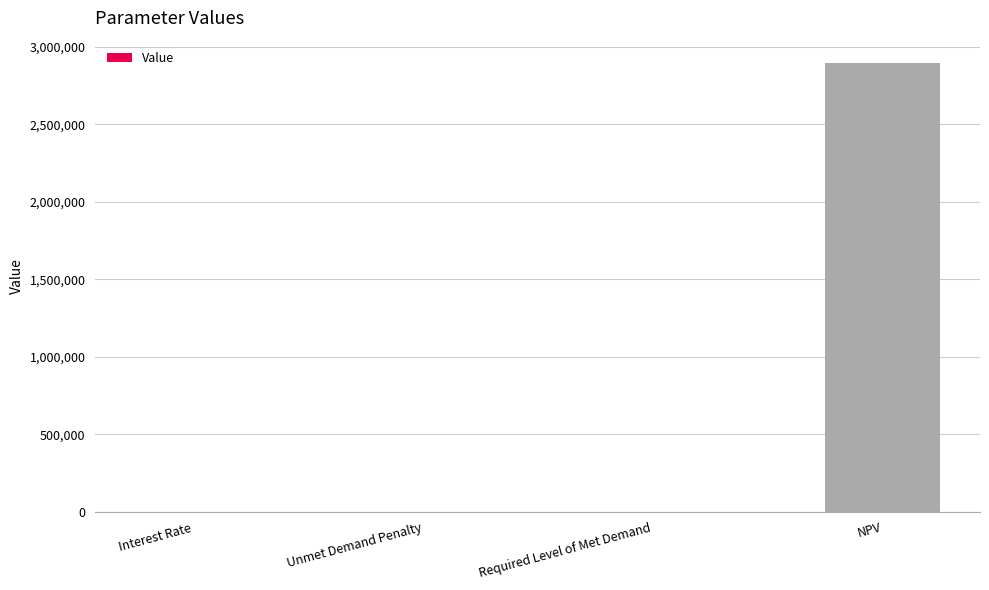

What is the sum of all values?

2893891.2